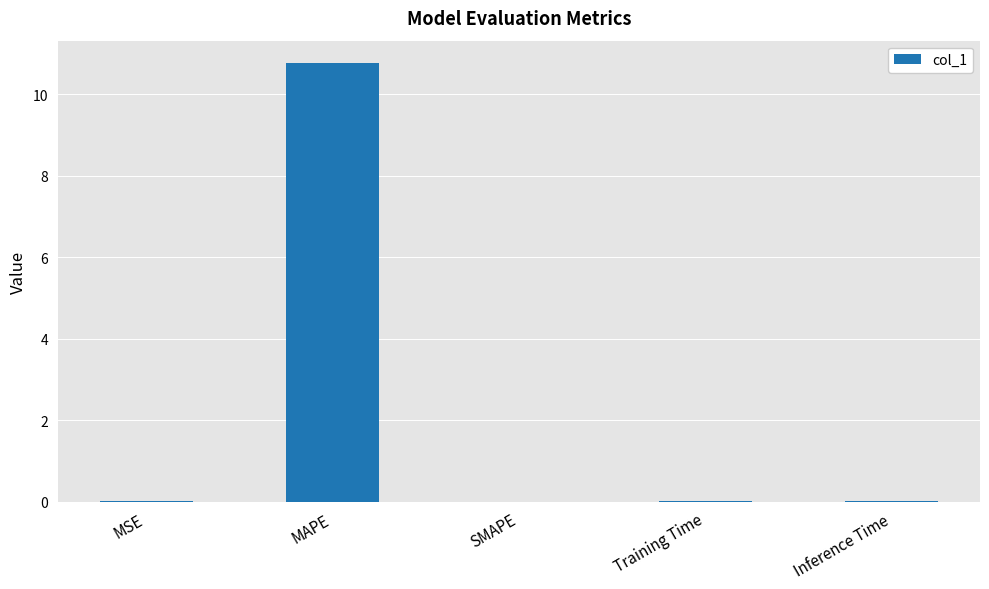

At which category does the chart reach its peak across all series?

MAPE